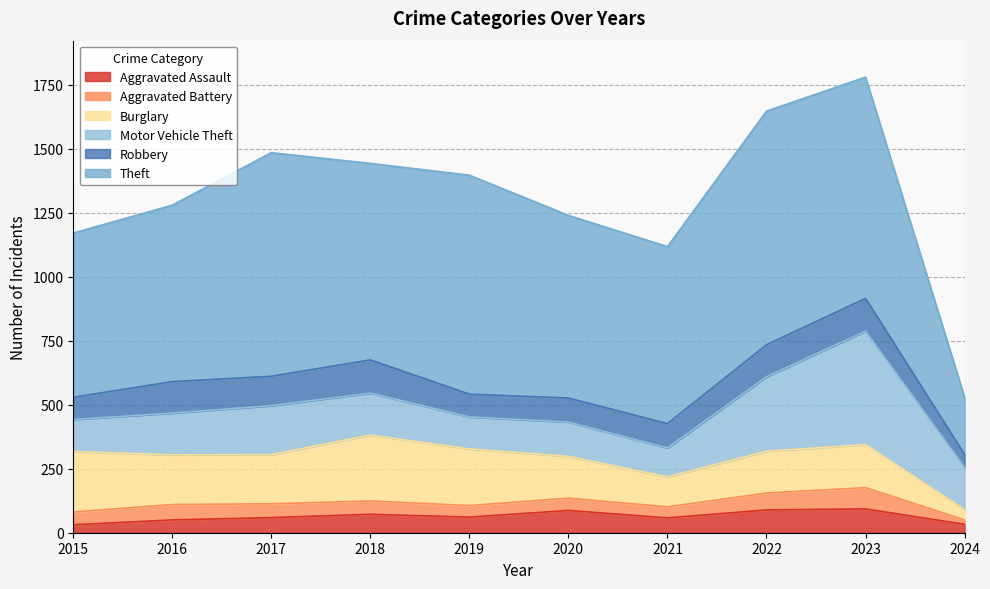

What is the sum of the Motor Vehicle Theft values at 2024 and 2022?

457